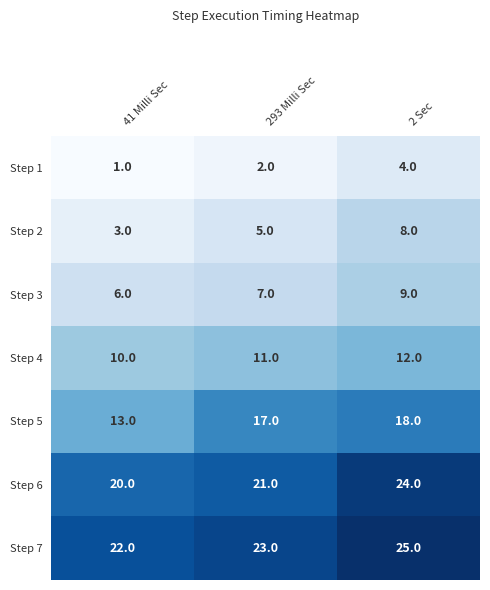

Which series has the largest total across all categories?

Step 7